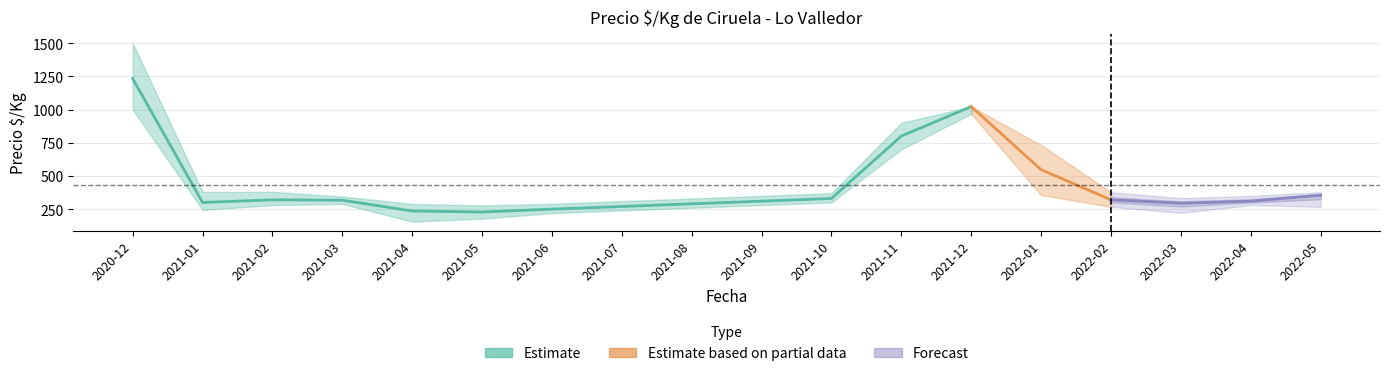

Rank the series at 2021-03 from lowest to highest value.

Precio $/Kg min, Precio $/Kg mean, Precio $/Kg max